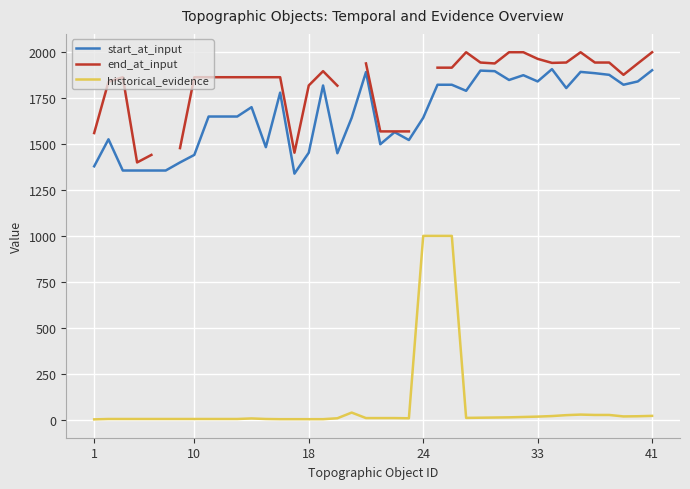

What is the sum of the start_at_input values at 33 and 24?

3484